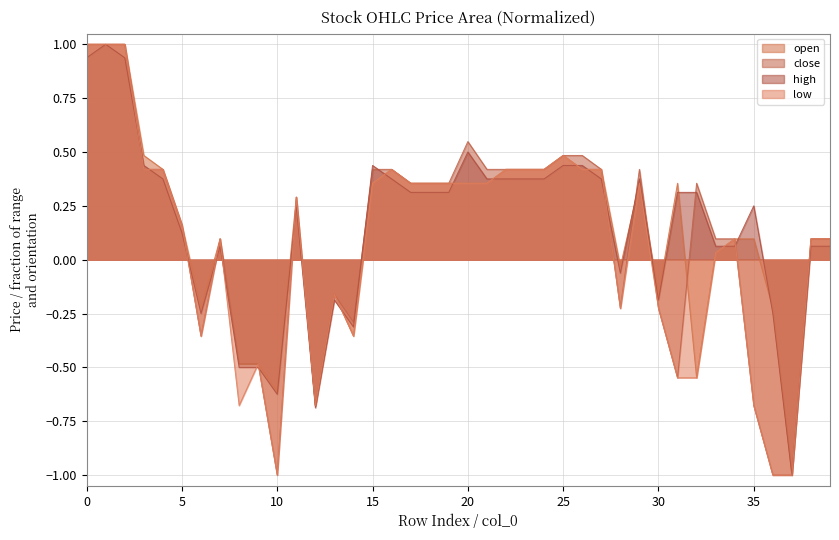

What is the sum of the high values at 30 and 25?

0.2